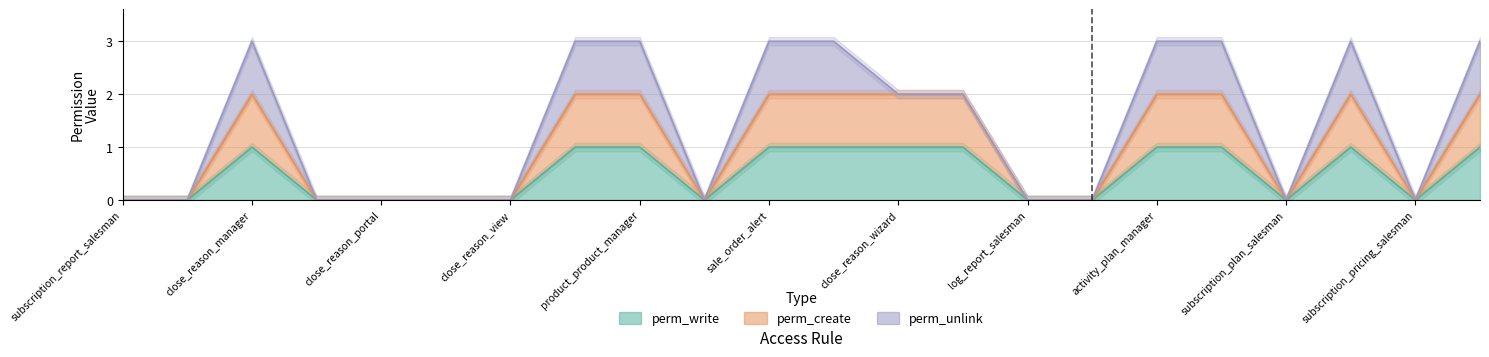

How many values in the perm_create series are below 2?

11